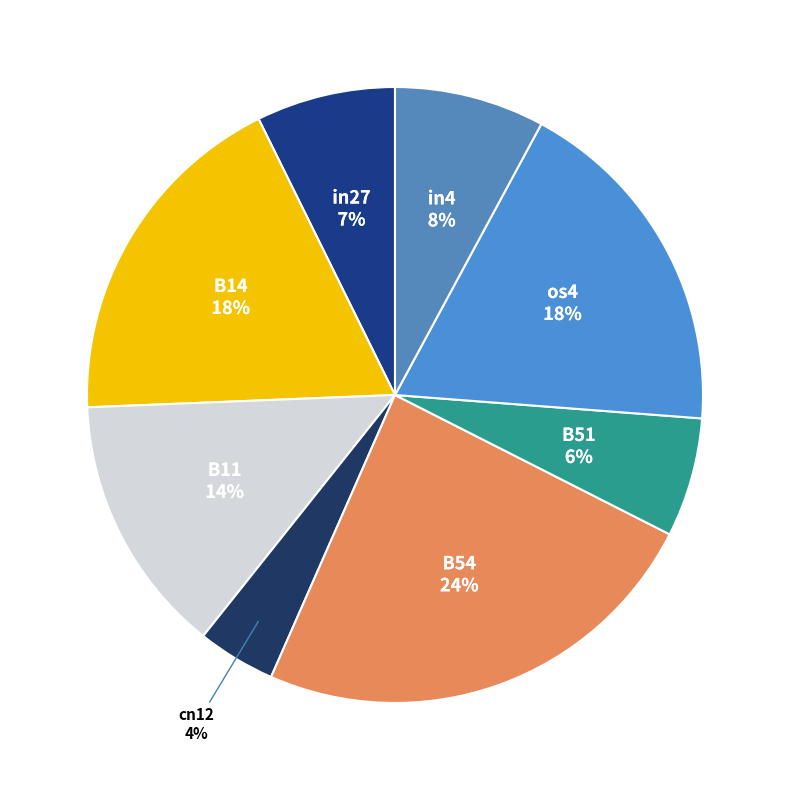

Is there a majority slice in this chart?

No